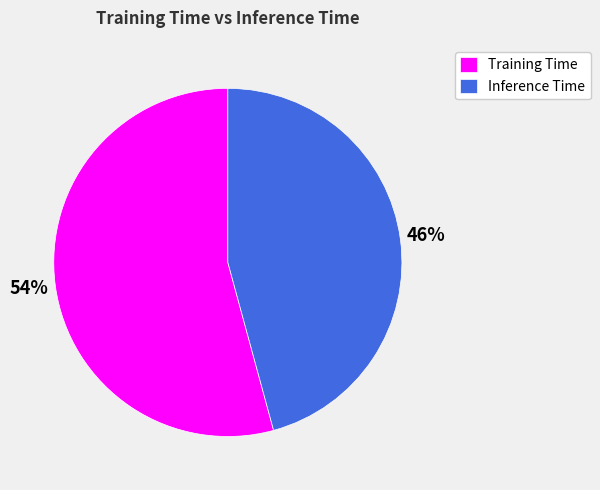

Which category accounts for the majority?

Training Time